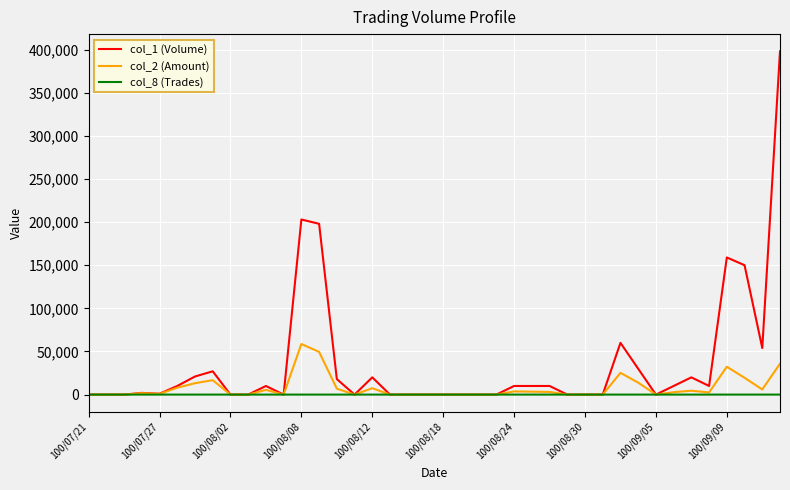

How many lines are shown in the chart?

3